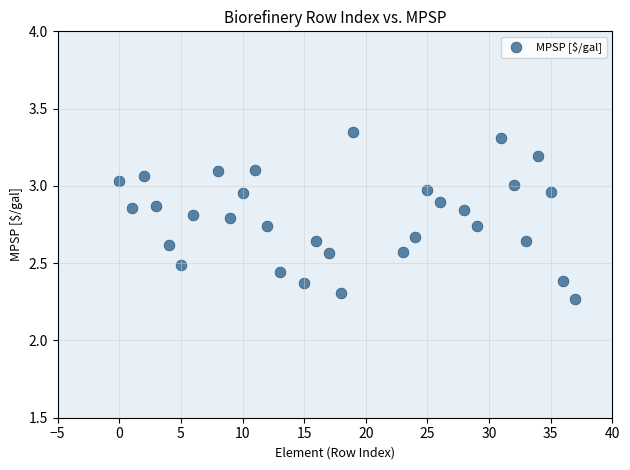

What is the range of Y values (max minus min)?

1.1